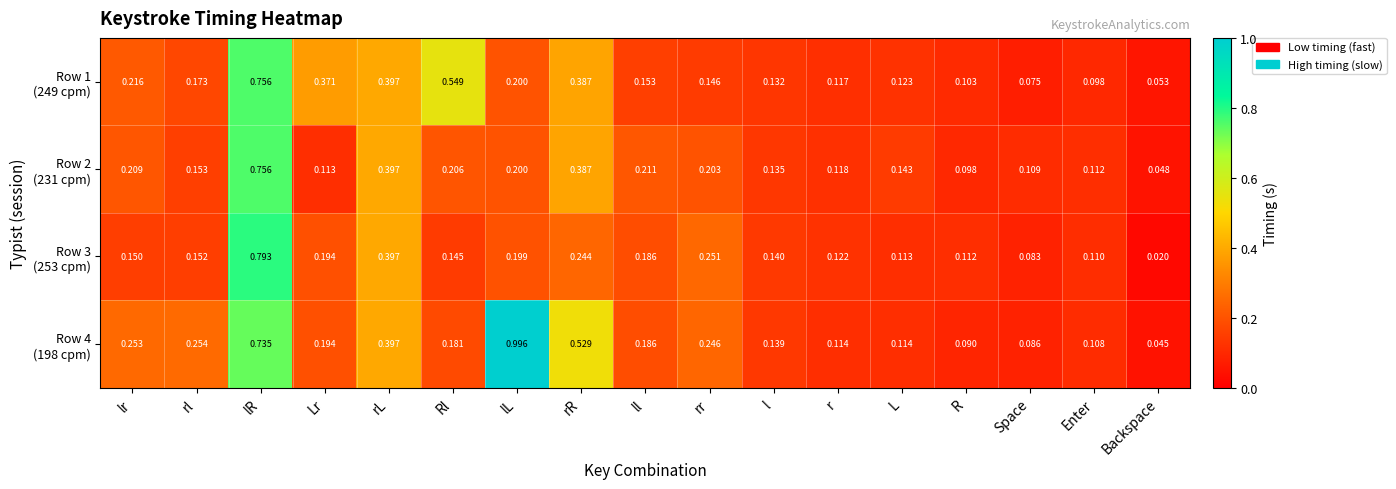

At which category does the chart reach its peak across all series?

lL